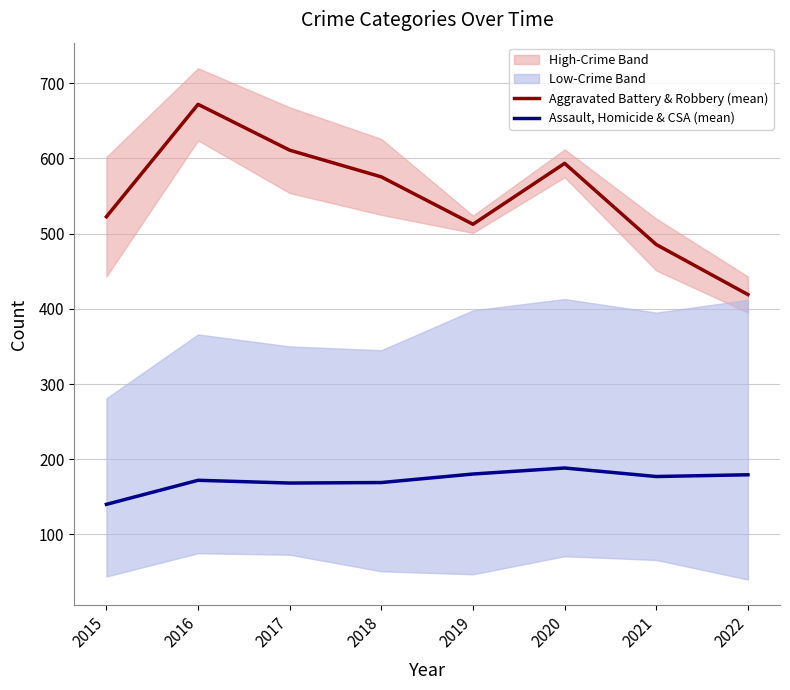

Is the value of Aggravated Battery & Robbery (mean) at 2016 greater than the value of Assault, Homicide & CSA (mean) at 2021?

Yes